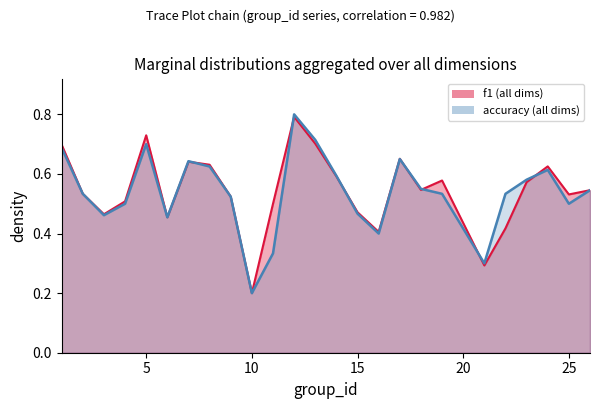

What is the total value across all series at 23?

1.2